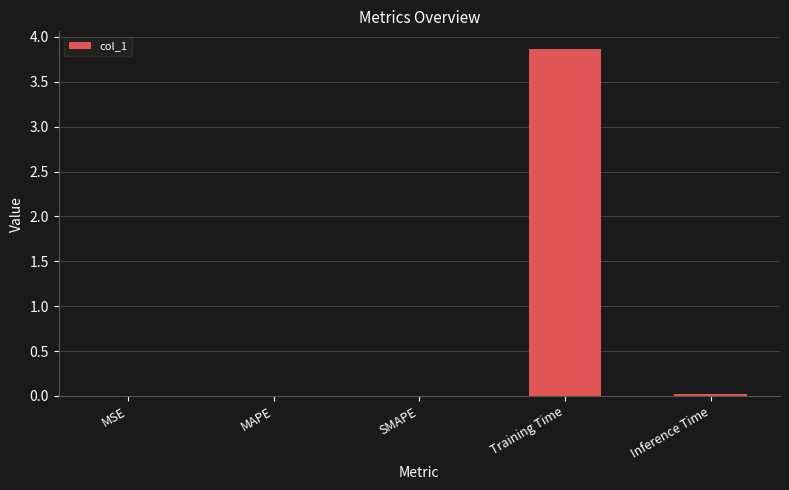

At which category does the chart reach its peak across all series?

Training Time